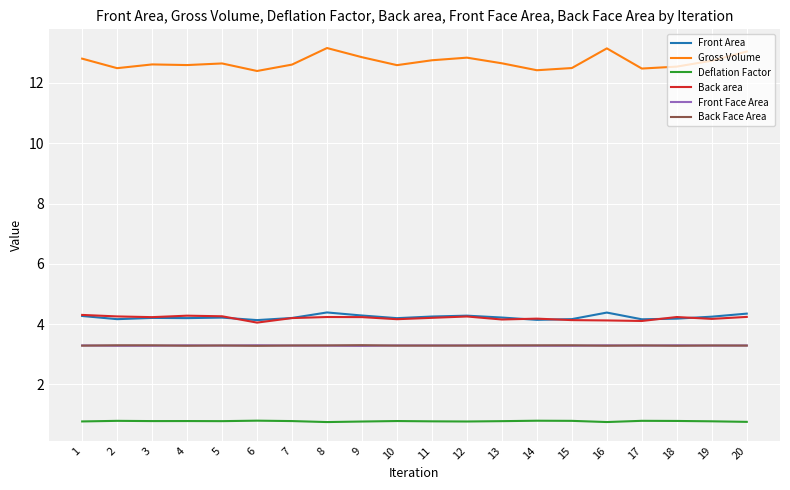

Read the Back area value at 18.

4.2